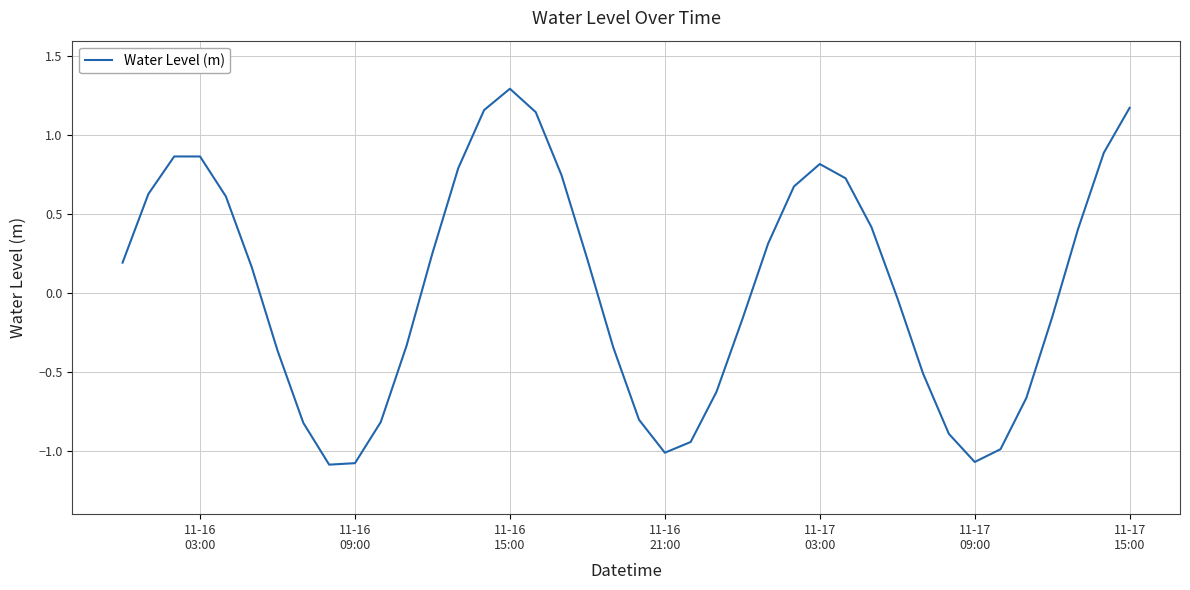

What is the difference between the maximum and minimum values?

2.4